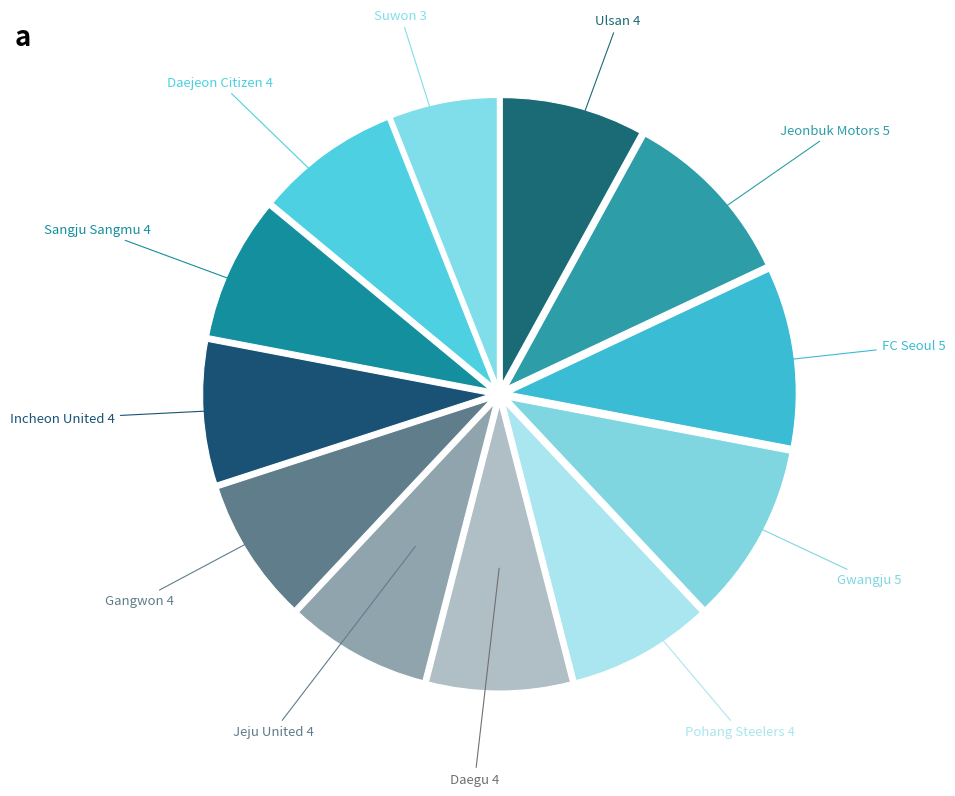

True or false: Jeju United accounts for 1% of the total.

False